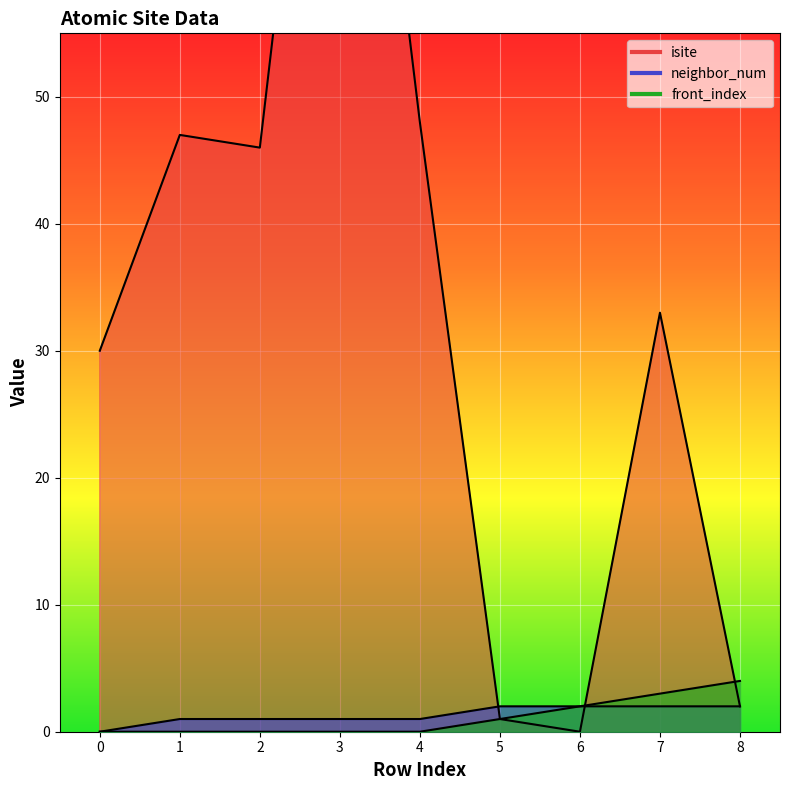

List the labels in order of neighbor_num value, smallest first.

0, 1, 2, 3, 4, 5, 6, 7, 8